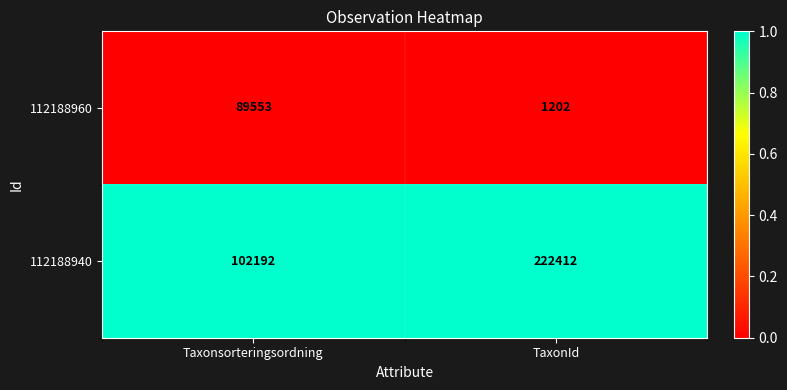

At Taxonsorteringsordning, list the series in order from largest to smallest.

112188940, 112188960